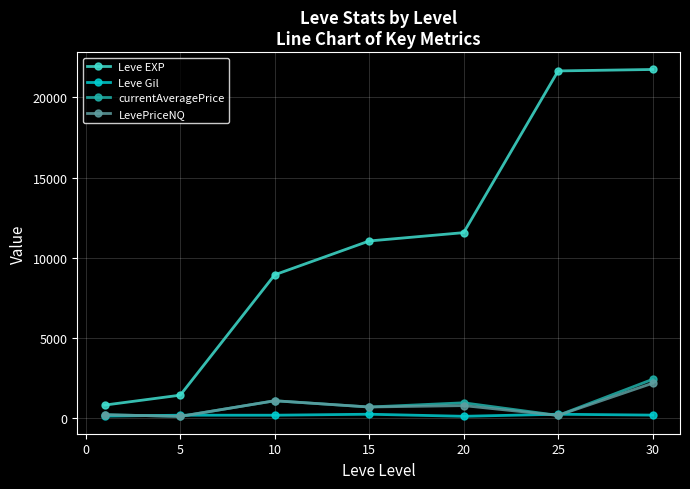

What is the greatest value displayed?

21740.0